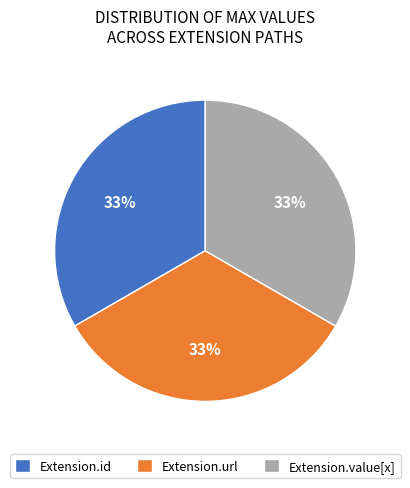

Count the number of slices in the pie.

3